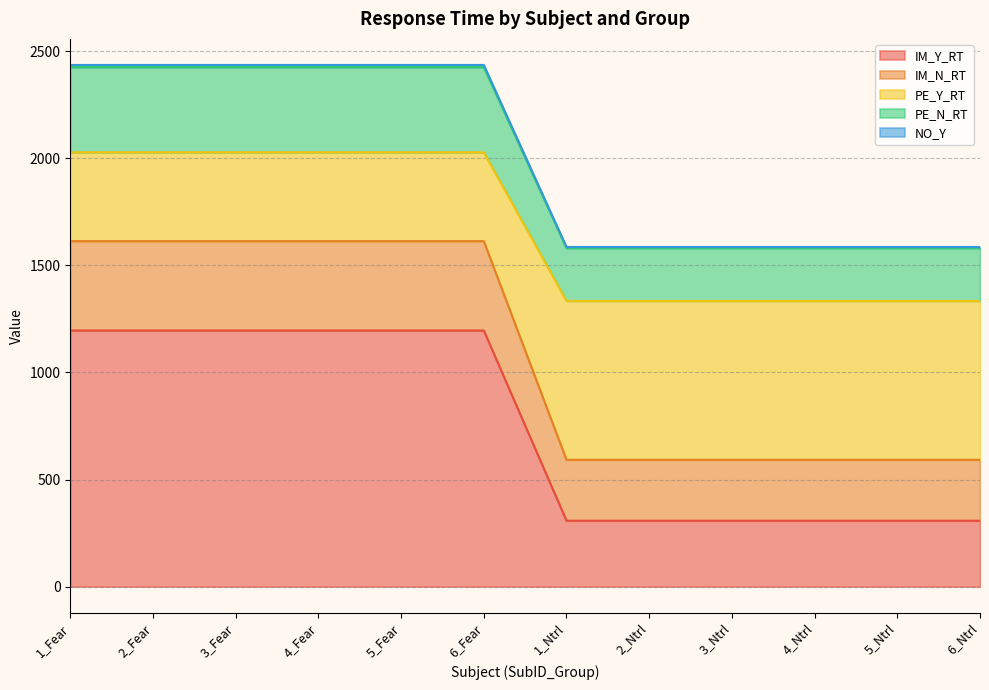

What is the maximum value shown in the chart?

2435.3